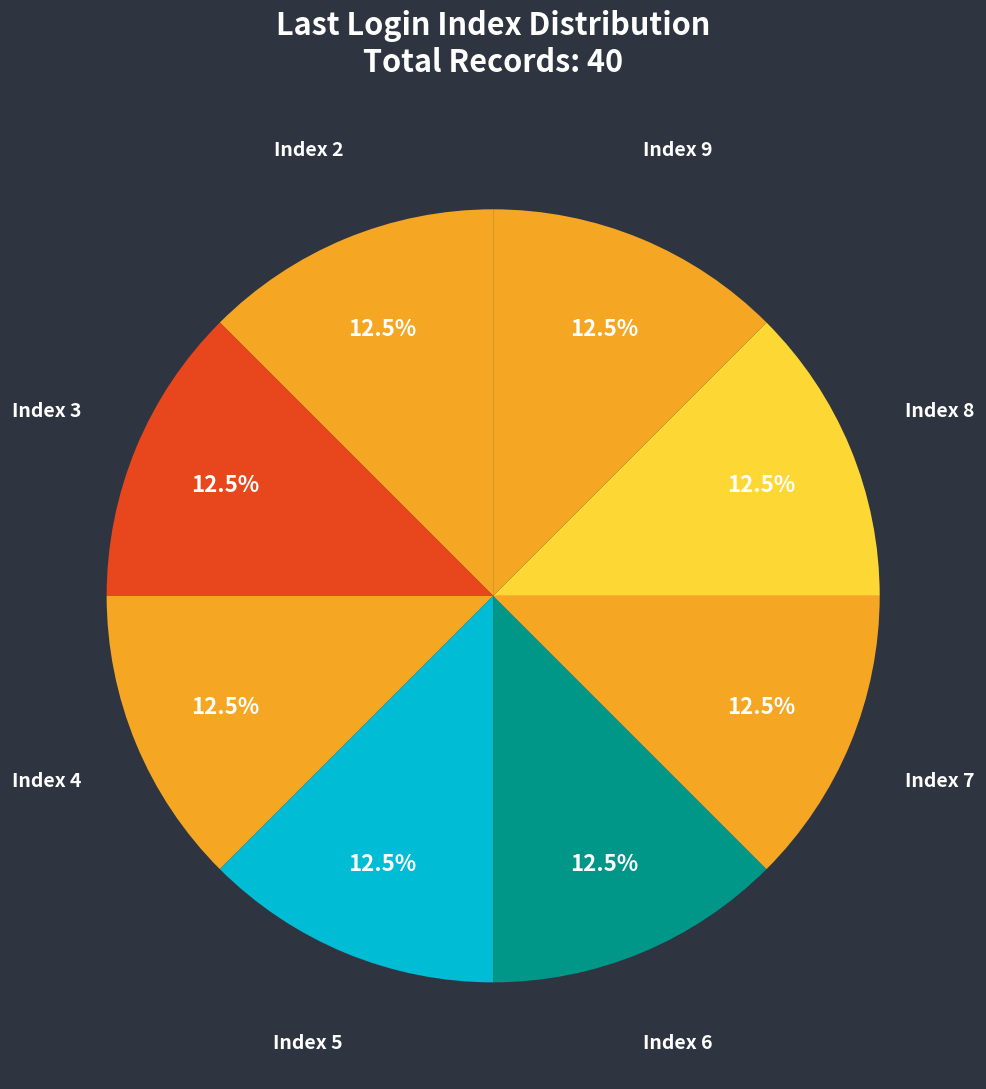

Is there a majority slice in this chart?

No